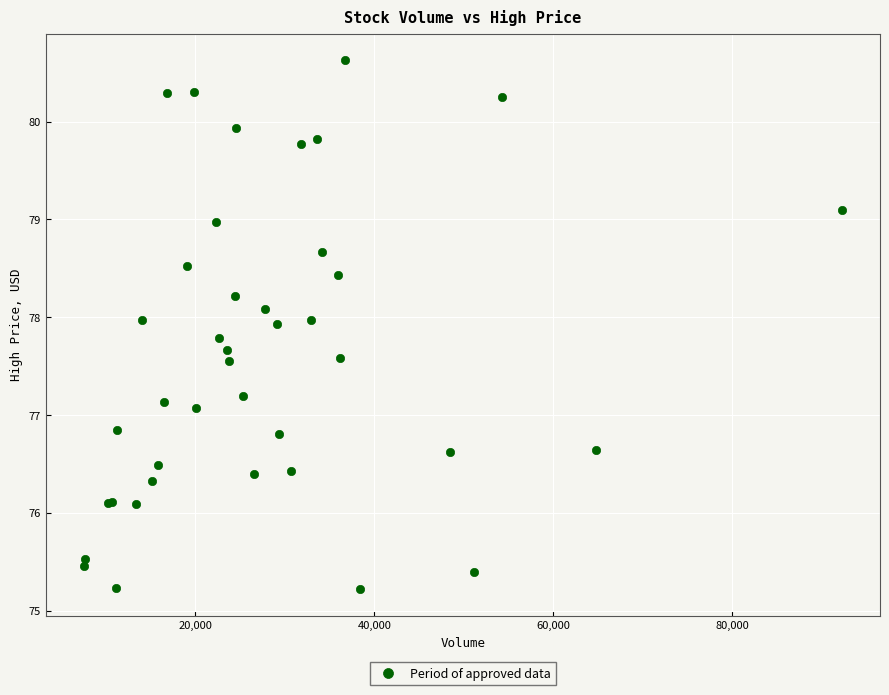

What Y value in the scatter plot is closest to 77?

77.1